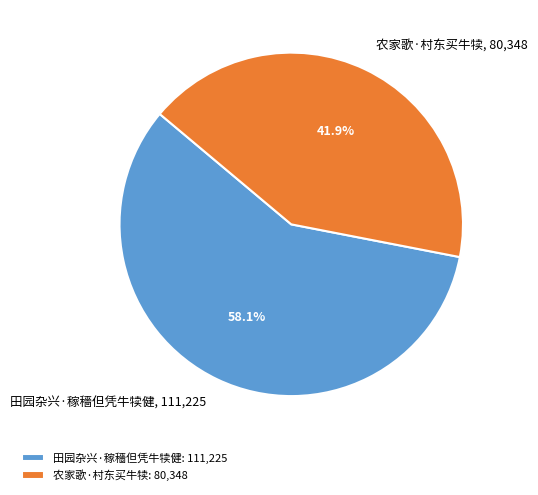

Does 田园杂兴·稼穡但凭牛犊健 represent more than half of the total?

Yes